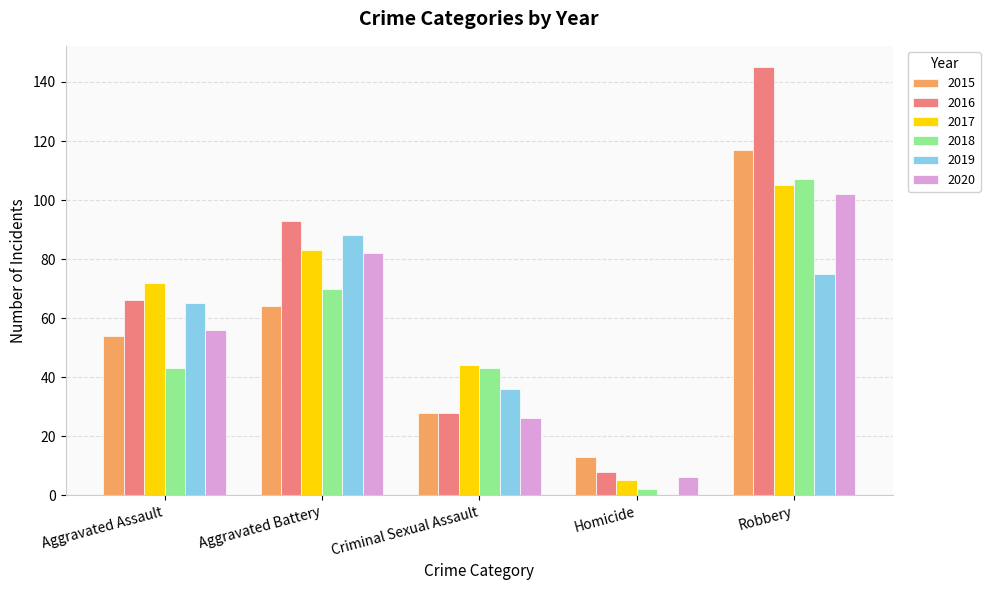

What is the sum of all 2018 values?

265